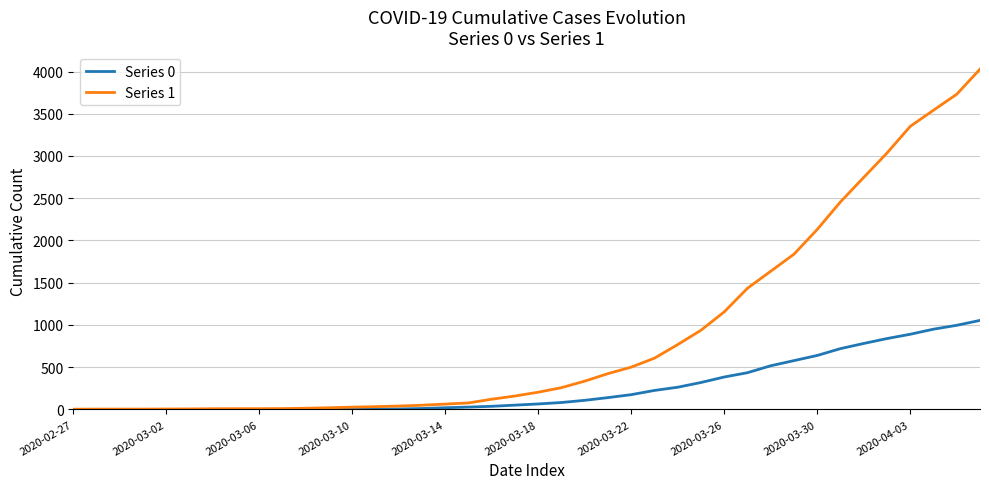

What is the difference between the maximum and second lowest values in the Series 1 series?

4024